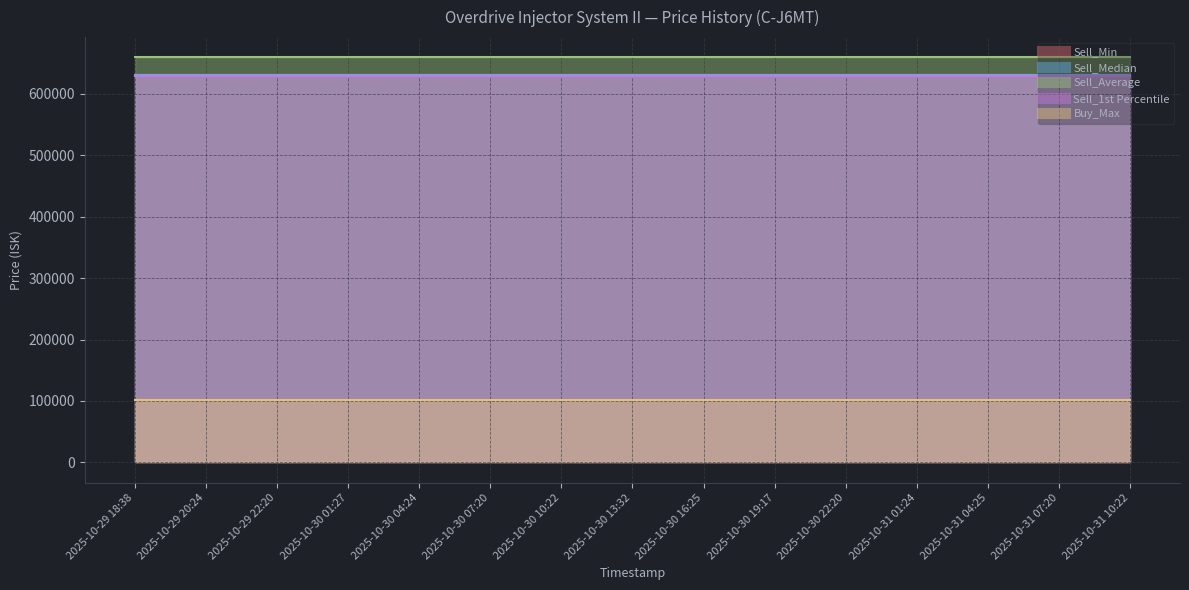

At 2025-10-30 16:25, list the series in order from smallest to largest.

Buy_Max, Sell_Min, Sell_1st Percentile, Sell_Median, Sell_Average